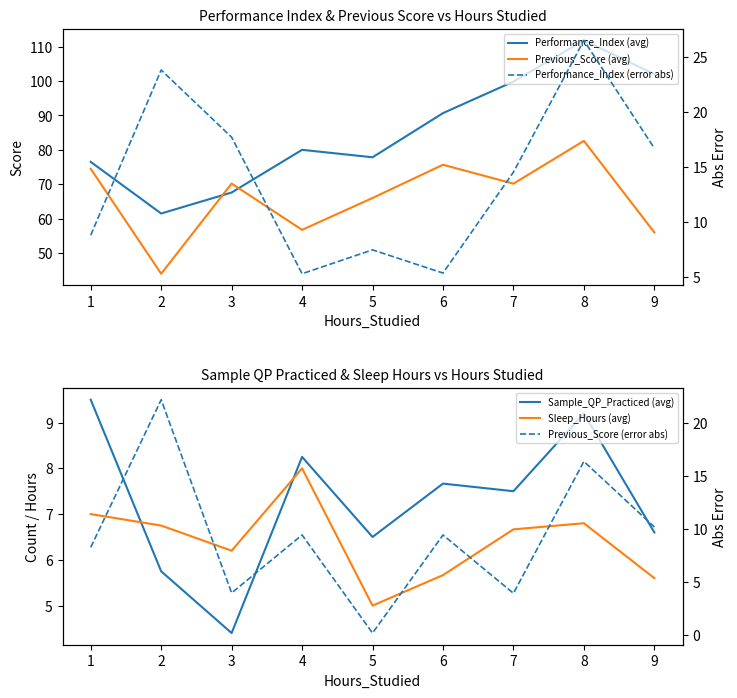

What is the value of the Previous_Score (avg) point at the 7th from the left?

70.2